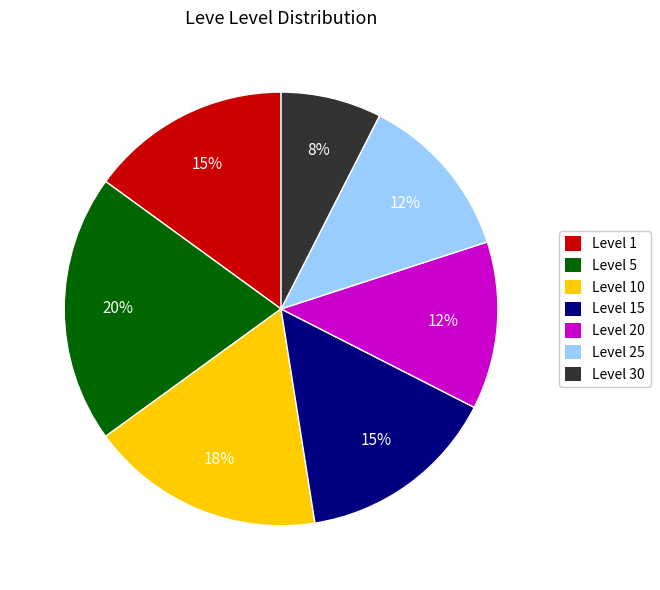

Combined, do Level 10 and Level 15 account for over 50%?

No